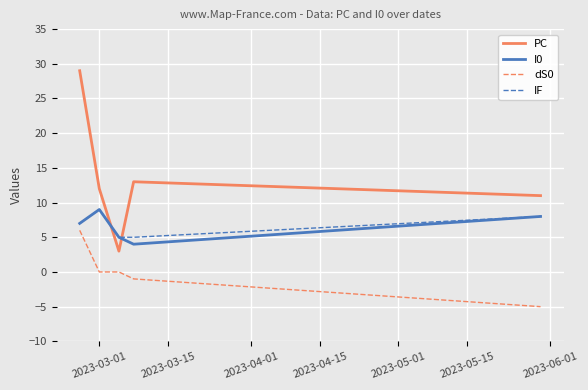

Which series has the largest total across all categories?

PC